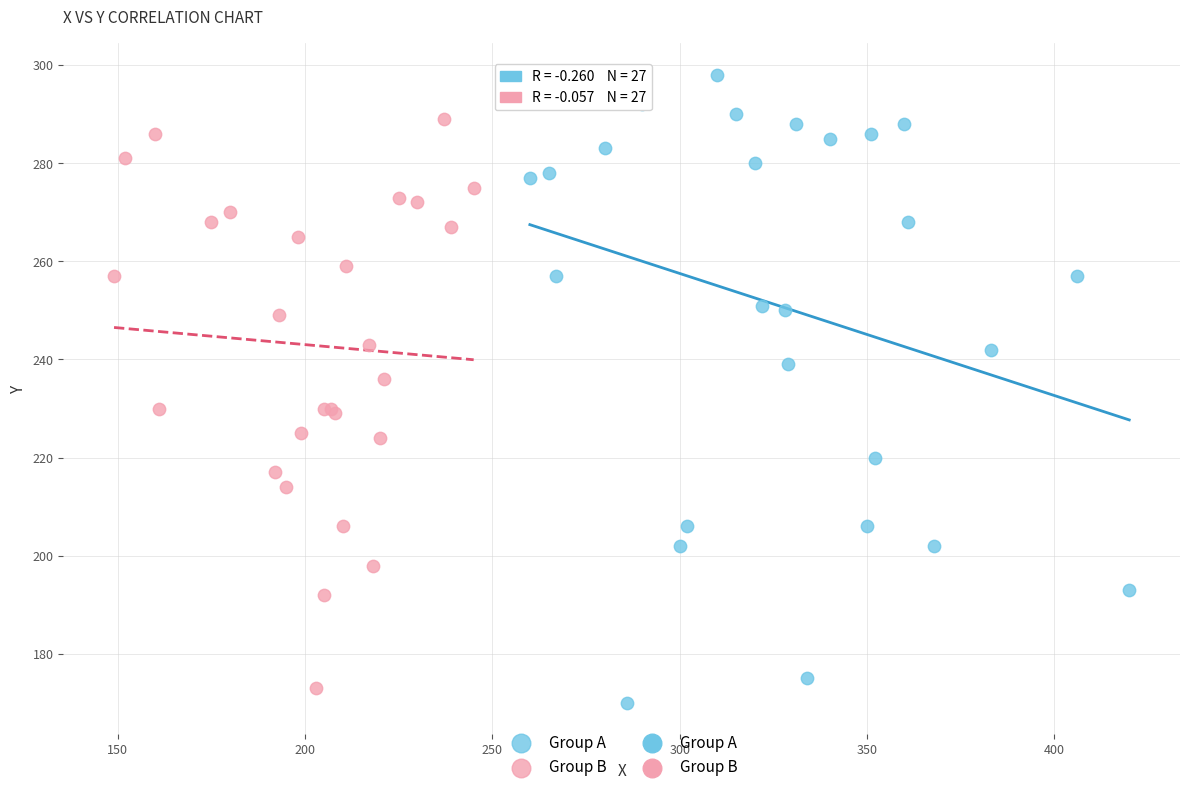

Which series reaches the maximum Y coordinate?

Group A